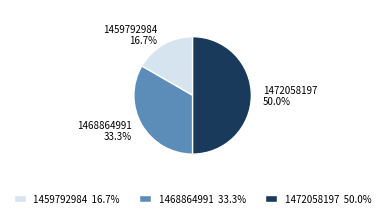

Which has a higher value, 1468864991 or 1459792984?

1468864991